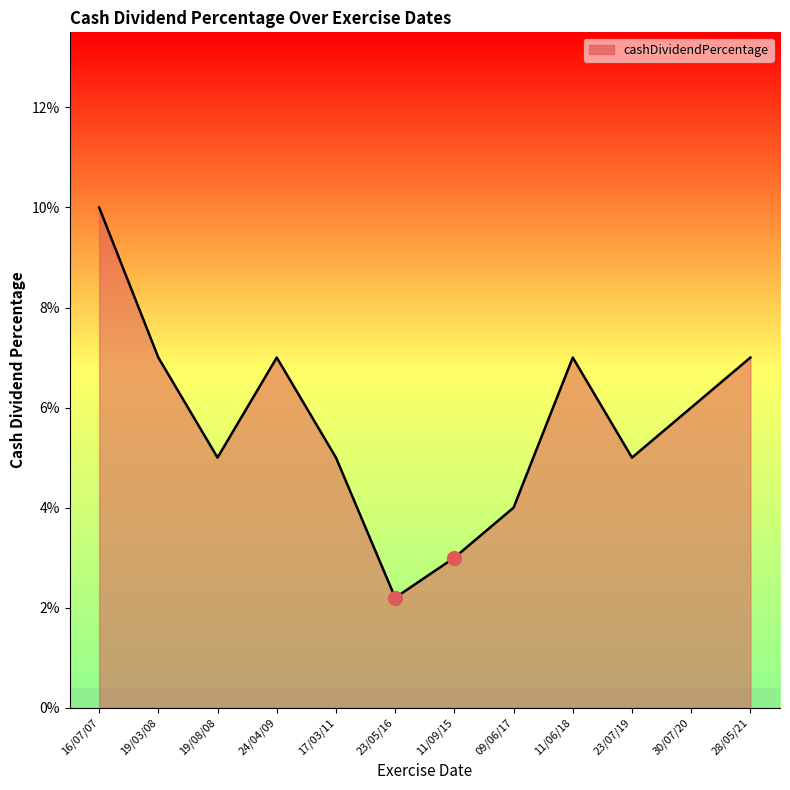

Reading left to right, extract all data points from this chart.

16/07/07=0.1	19/03/08=0.1	19/08/08=0.1	24/04/09=0.1	17/03/11=0.1	23/05/16=0.0	11/09/15=0.0	09/06/17=0.0	11/06/18=0.1	23/07/19=0.1	30/07/20=0.1	28/05/21=0.1